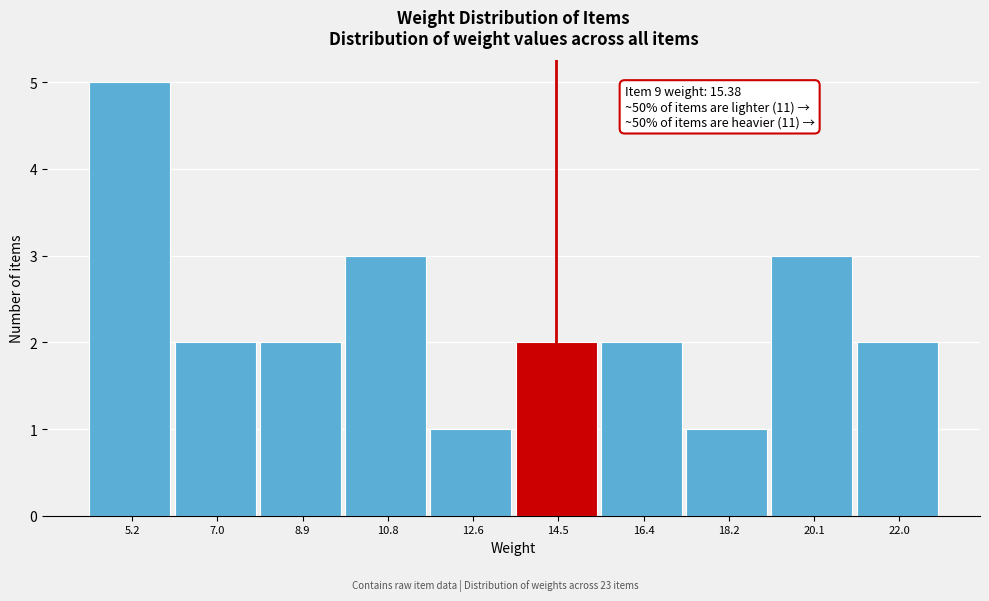

Reading right to left, transcribe all the data shown in this chart.

2	3	1	2	2	1	3	2	2	5